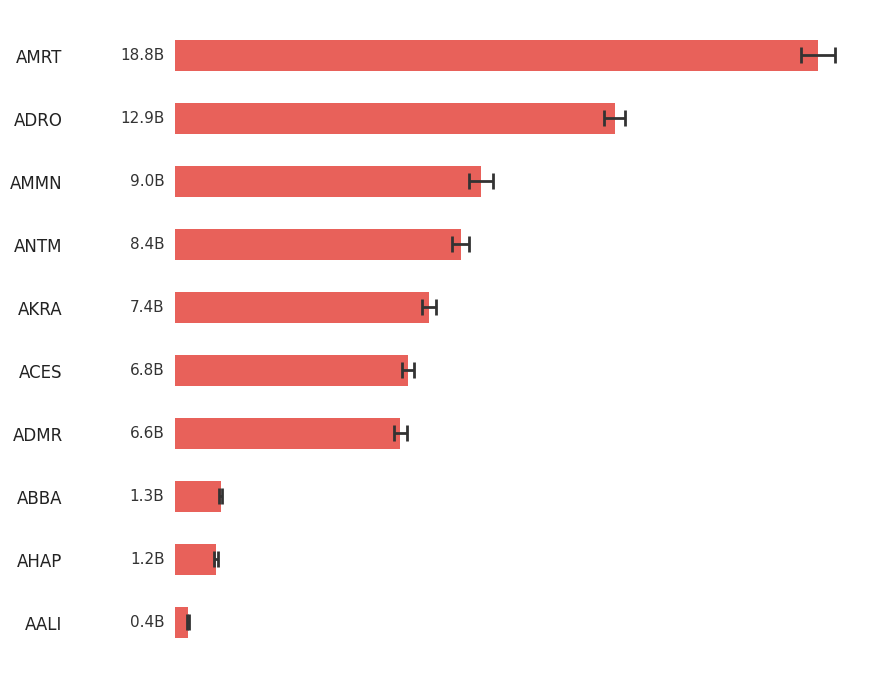

The chart shows a value of 1.3 at ABBA. True or false?

True